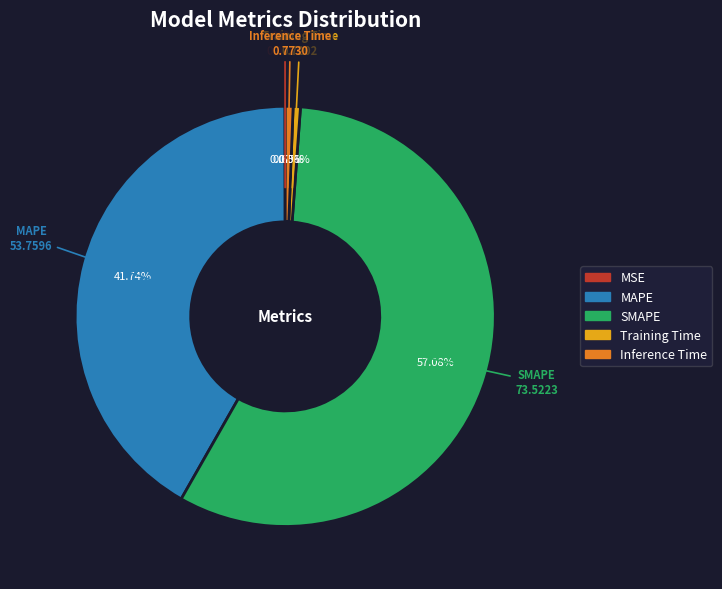

Is it true that Training Time is 11% of the pie?

False